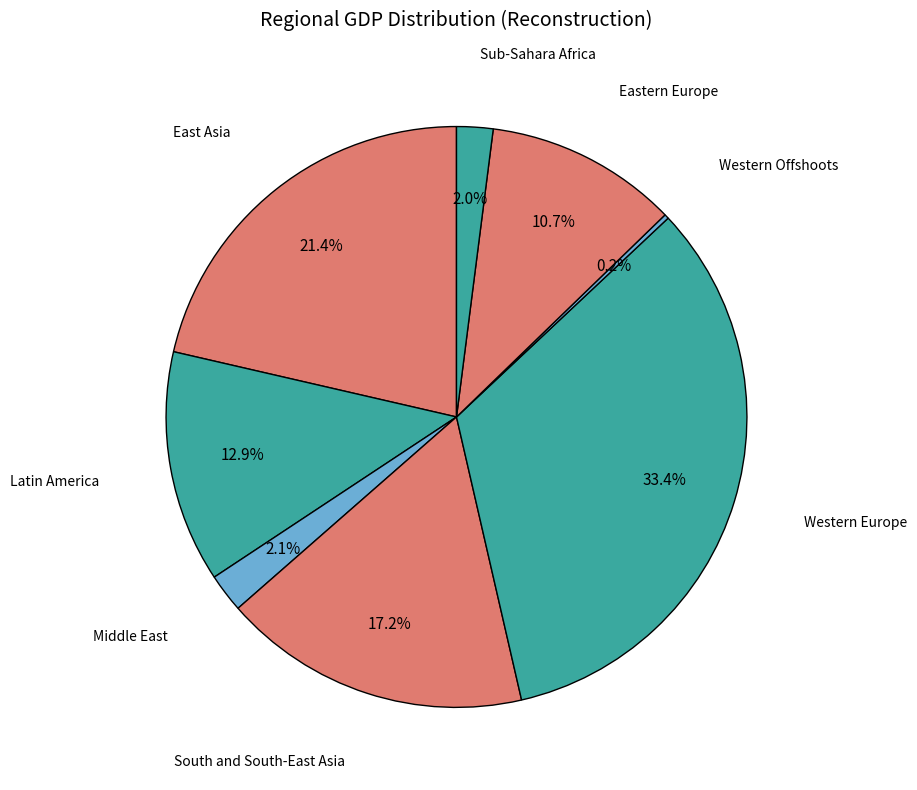

What is the ratio of the value at Latin America to the value at Western Europe?

0.4